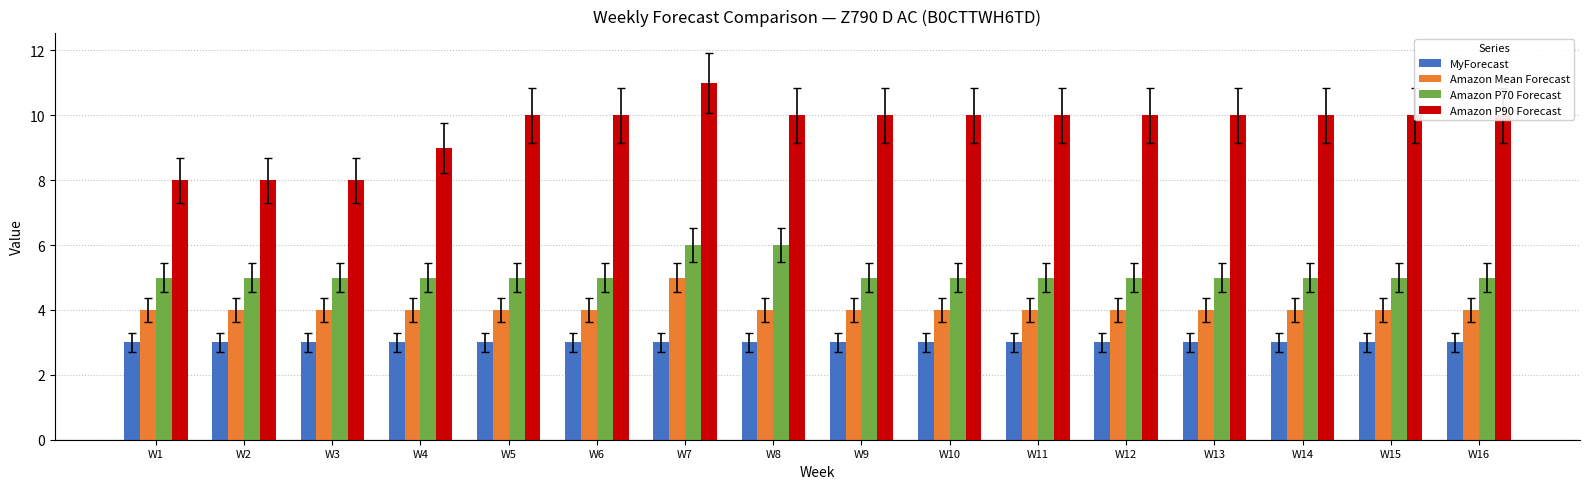

Count the Amazon Mean Forecast values in the range 4 to 5.

16